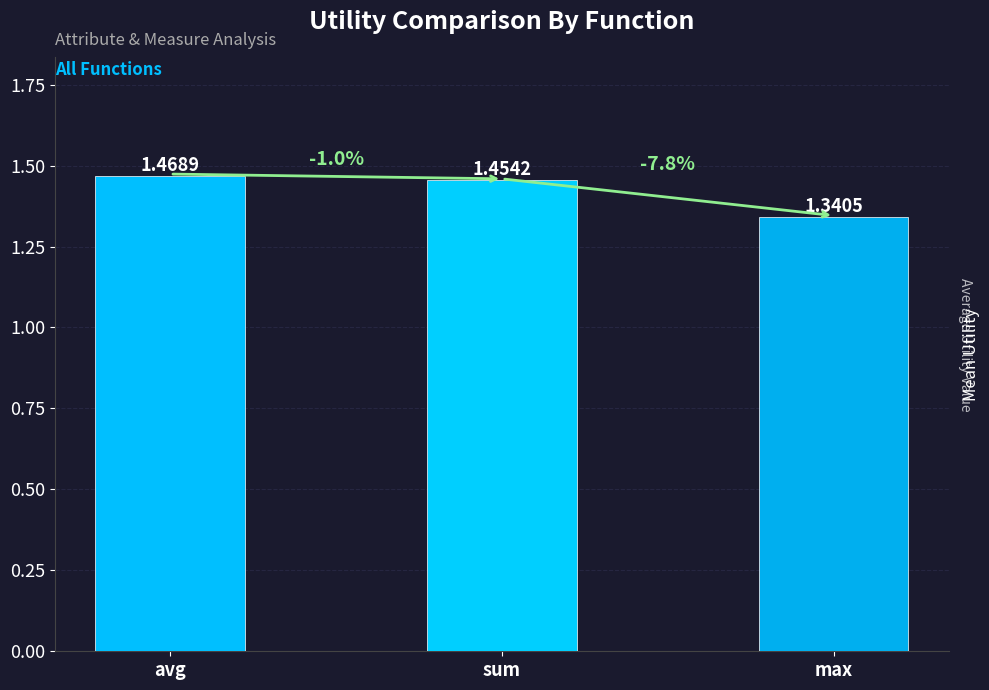

Which category has the highest value across all series?

avg